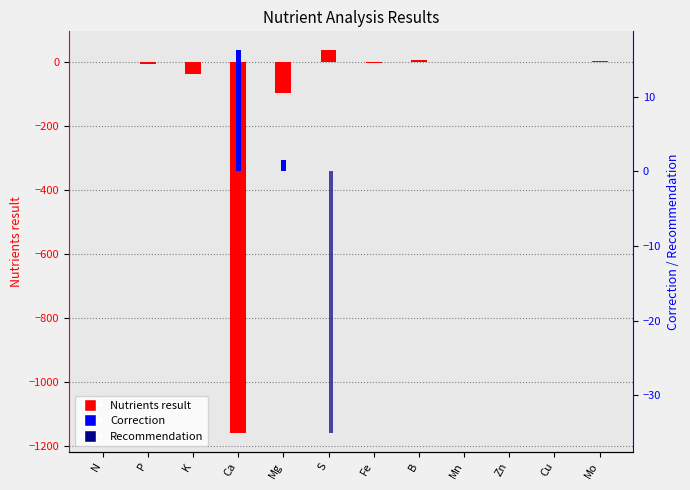

Reading left to right, what are all the values shown in this chart?

Nutrients result: N=0.0	P=-6.2	K=-37.2	Ca=-1156.8	Mg=-98.7	S=35.1	Fe=-3.7	B=4.5	Mn=-0.5	Zn=-1.4	Cu=-1.0	Mo=1.4
Correction: N=0.0	P=0.0	K=0.0	Ca=16.2	Mg=1.6	S=0.0	Fe=0.0	B=0.0	Mn=0.0	Zn=0.0	Cu=0.0	Mo=0.0
Recommendation: N=0.0	P=0.0	K=0.0	Ca=0.0	Mg=0.0	S=-35.0	Fe=0.0	B=0.0	Mn=0.0	Zn=0.0	Cu=0.0	Mo=0.0